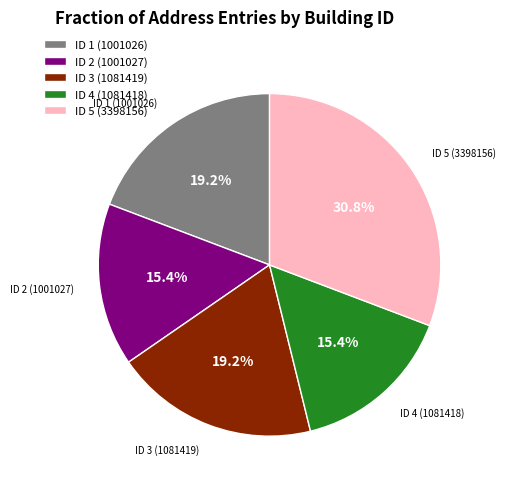

Between ID 2 (1001027) and ID 1 (1001026), which is larger?

ID 1 (1001026)